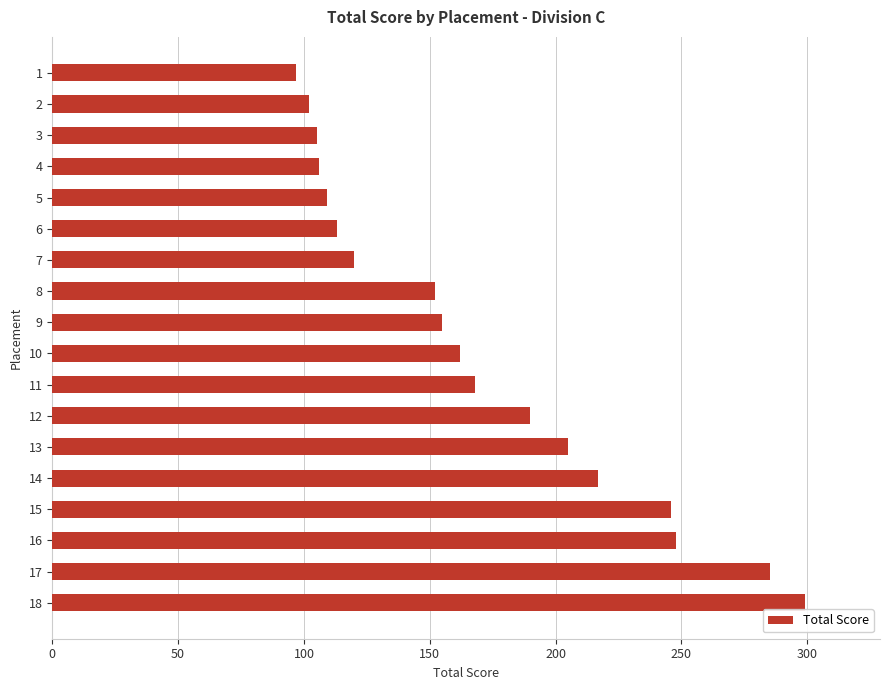

What is the minimum value shown in the chart?

97